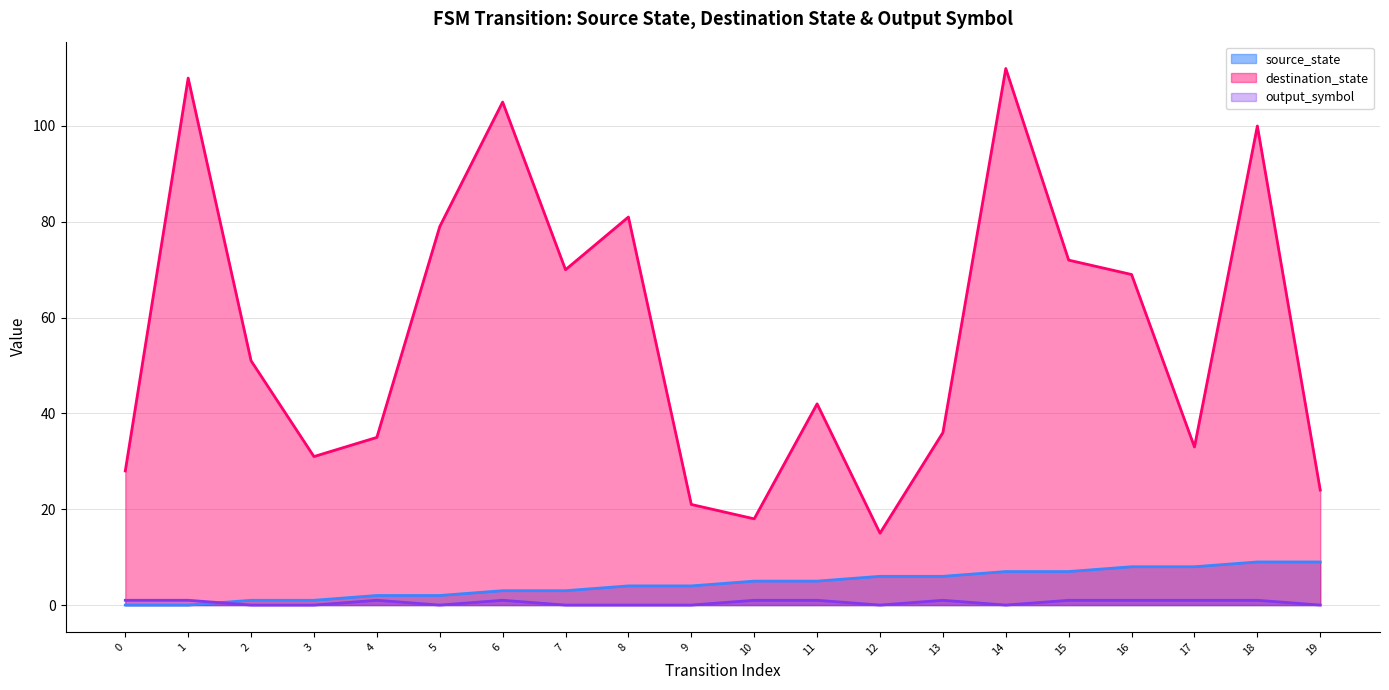

True or false: destination_state has more than 2 points higher than both neighbors.

True